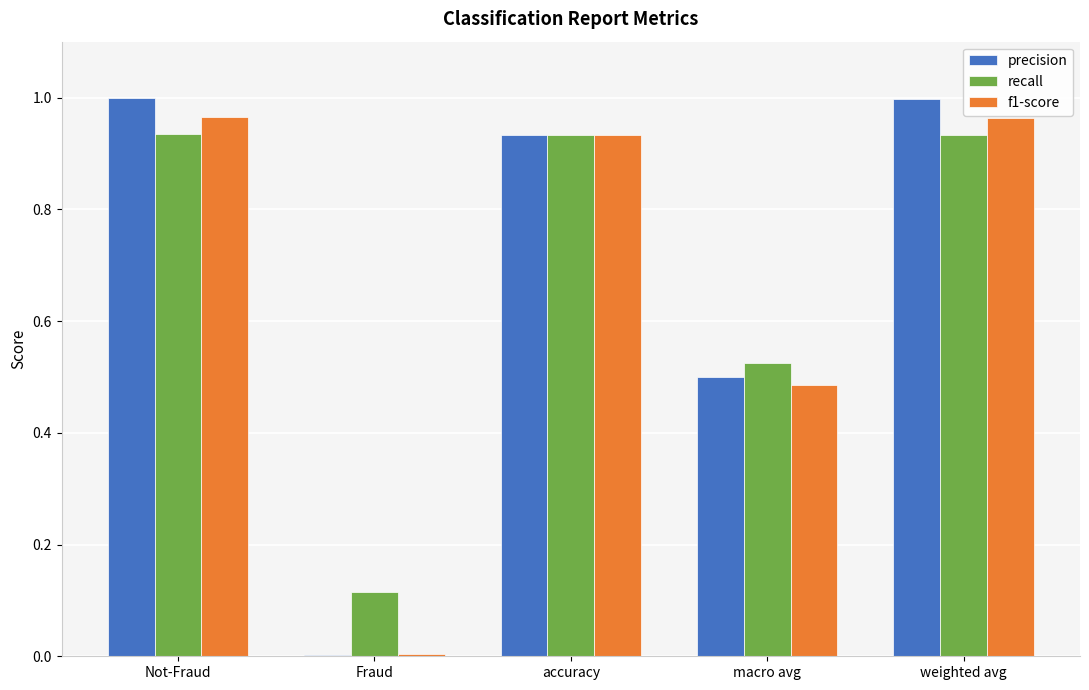

What are all the series names shown in the legend?

precision, recall, f1-score